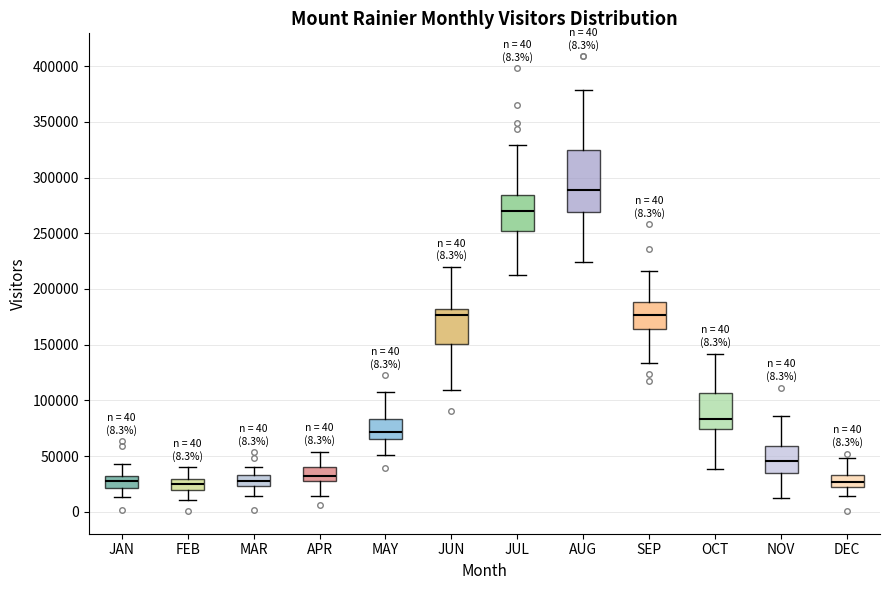

Which box is the tallest, from its lower edge to its upper edge?

AUG